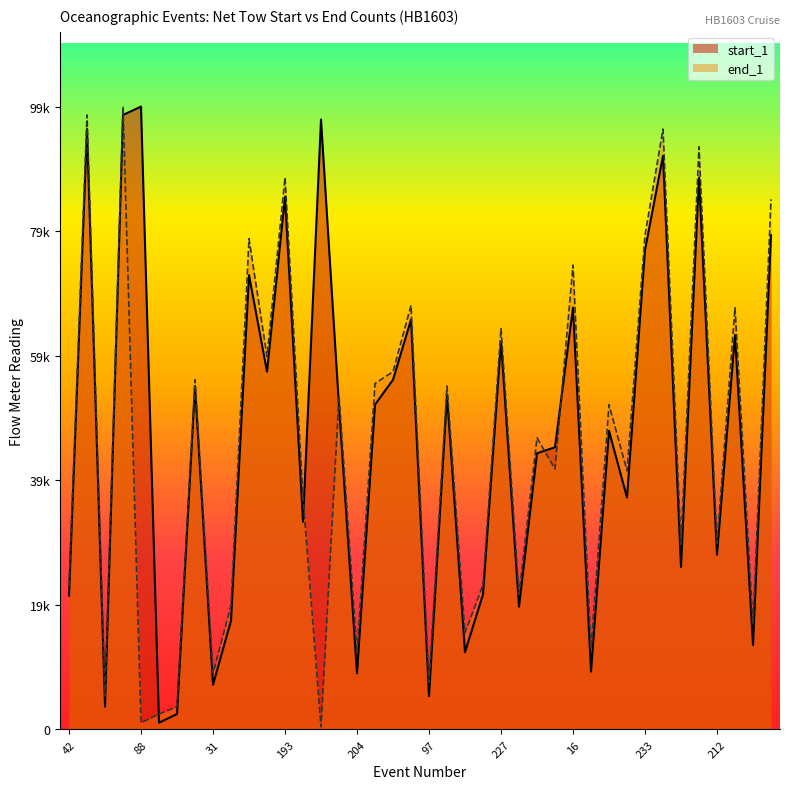

The value of start_1 at 42 is 31341. True or false?

False